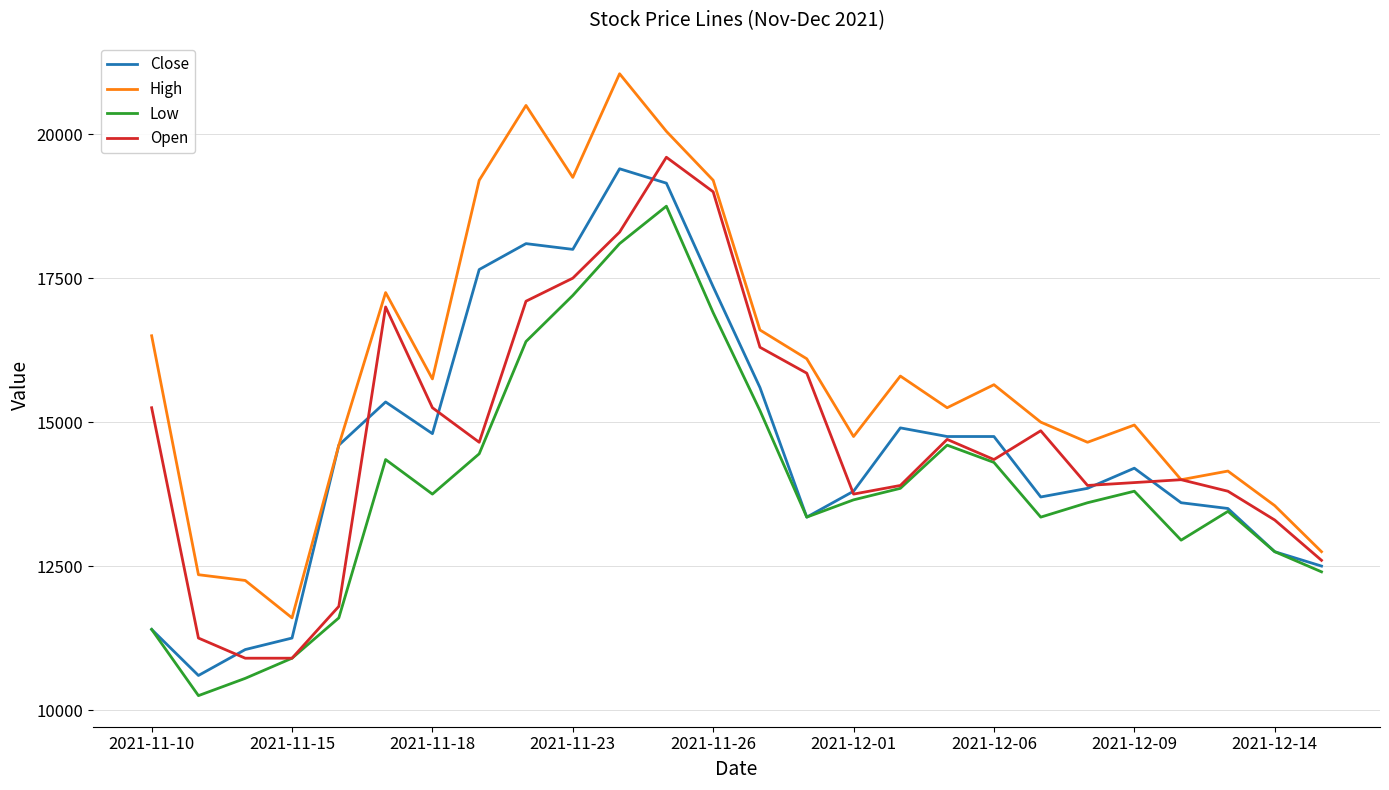

Which series has the largest range (max minus min)?

High